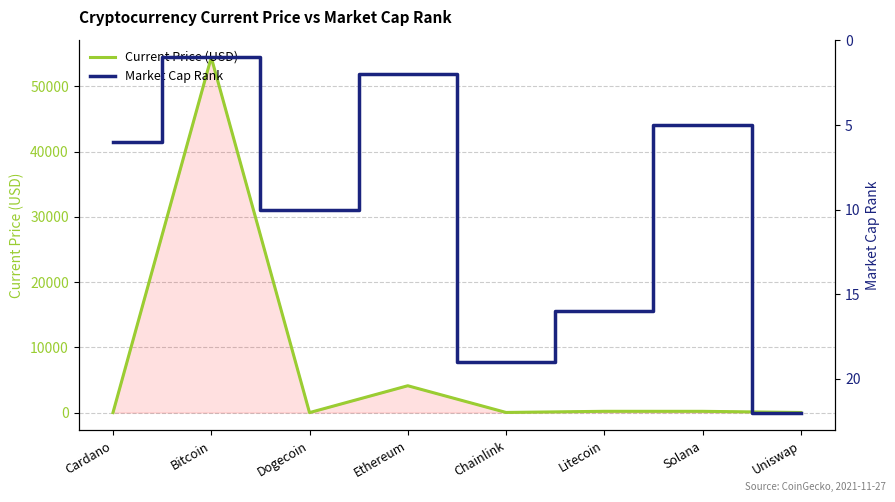

At how many categories does at least one series exceed 34241?

1